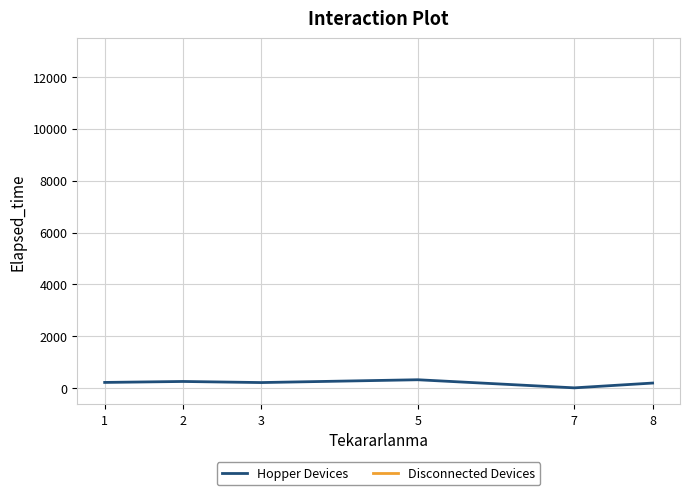

How many series are shown in this chart?

1